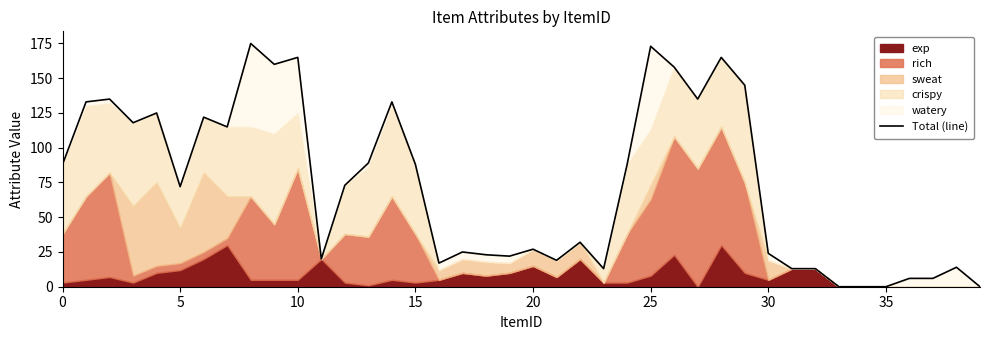

True or false: the data has more than 1 interior local peaks.

True